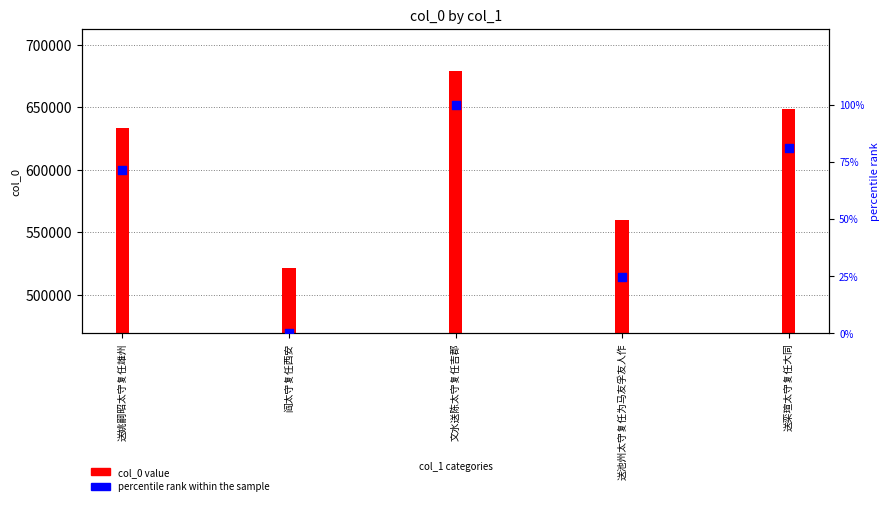

Which series has the largest Y range (max minus min)?

col_0 value